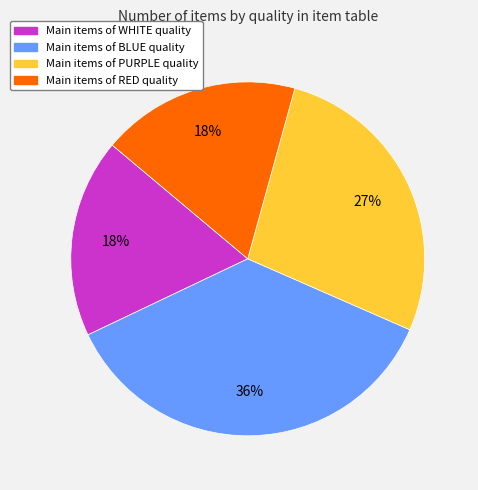

To the nearest percent, what is the difference between the largest and smallest slice percentages?

18%